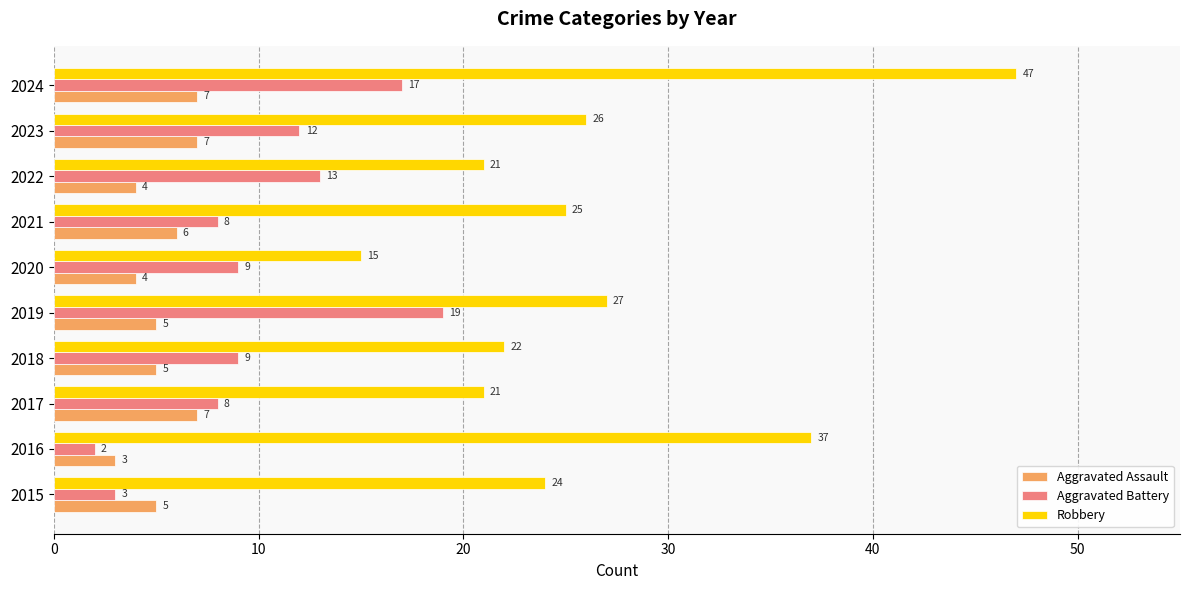

List the series in order of their overall mean, lowest first.

Aggravated Assault, Aggravated Battery, Robbery